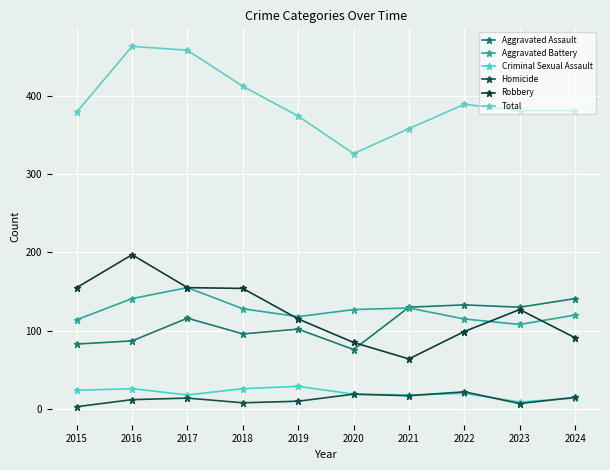

What is the average value of the Homicide series?

13